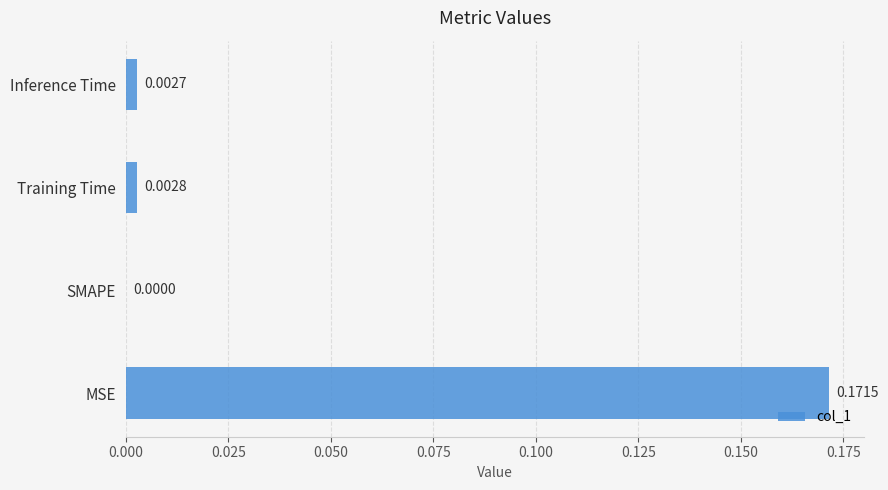

Which label corresponds to the largest value in the chart?

MSE